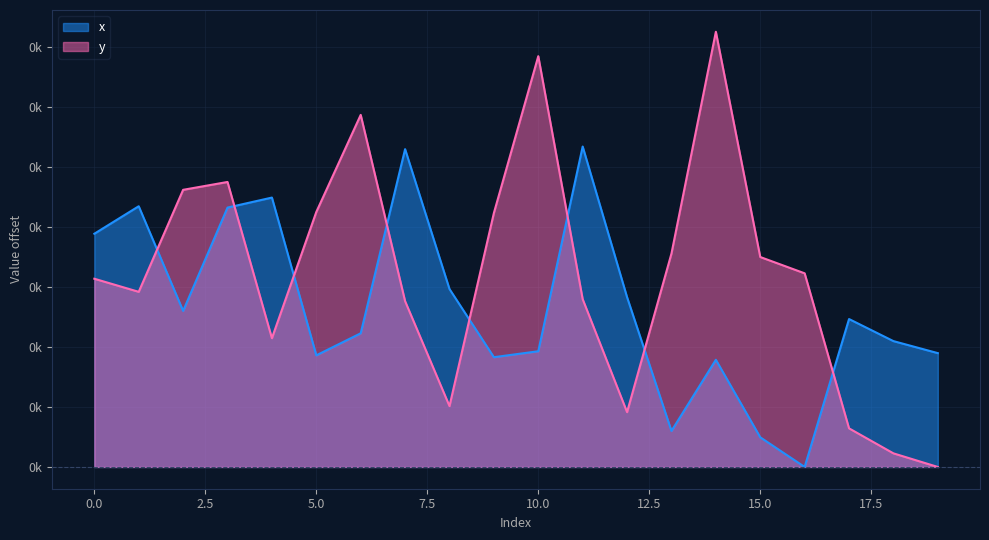

What is the difference between the y values at 8 and 1?

38.1